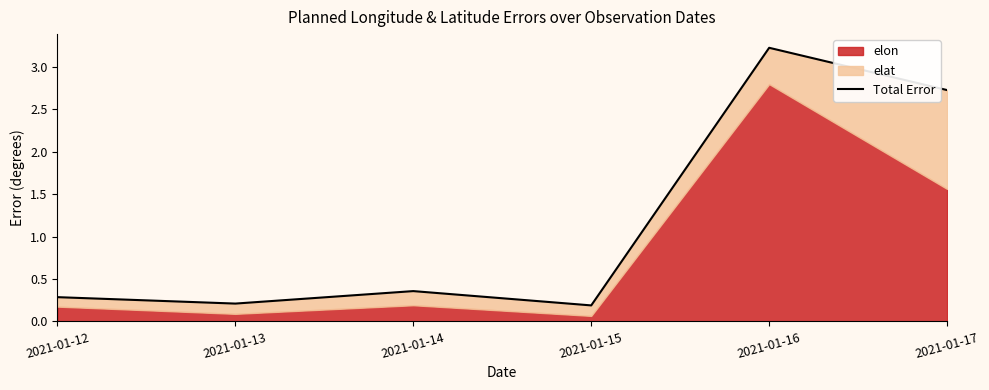

Where is the first local maximum?

2021-01-14